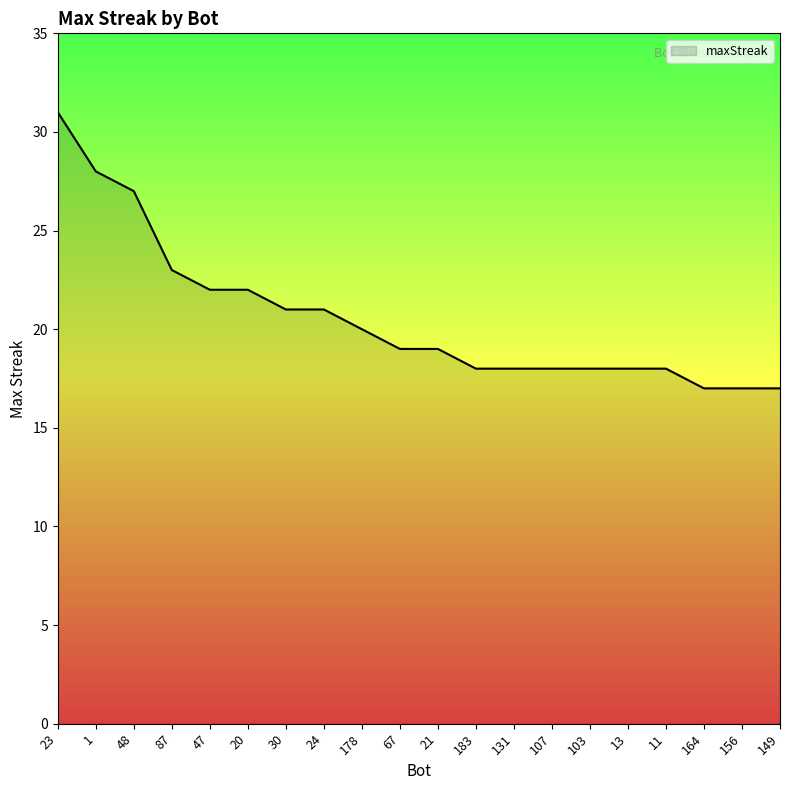

Reading right to left, what are all the values shown in this chart?

17	17	17	18	18	18	18	18	18	19	19	20	21	21	22	22	23	27	28	31